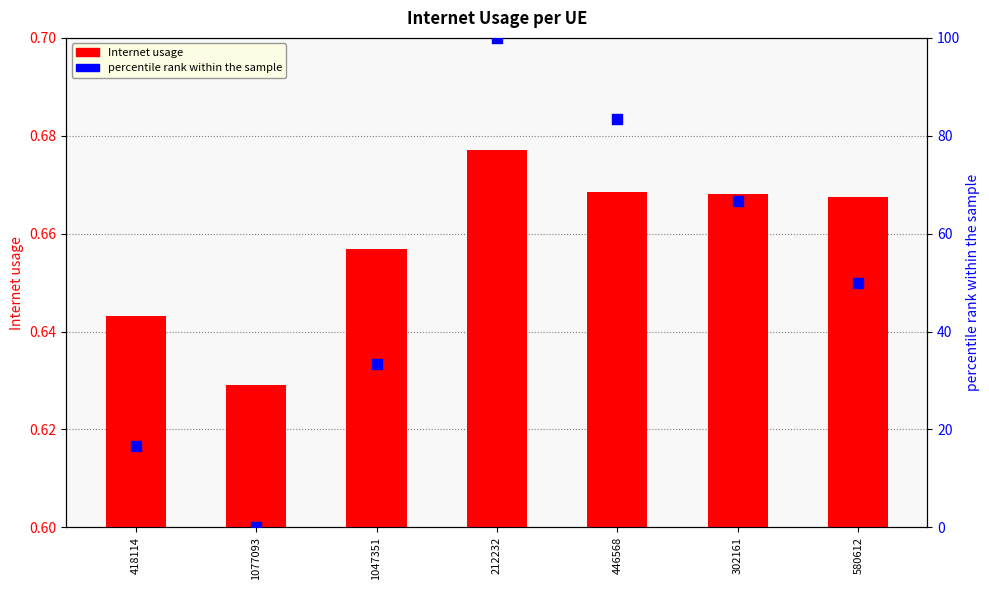

What are all the series names shown in the legend?

Internet usage, percentile rank within the sample